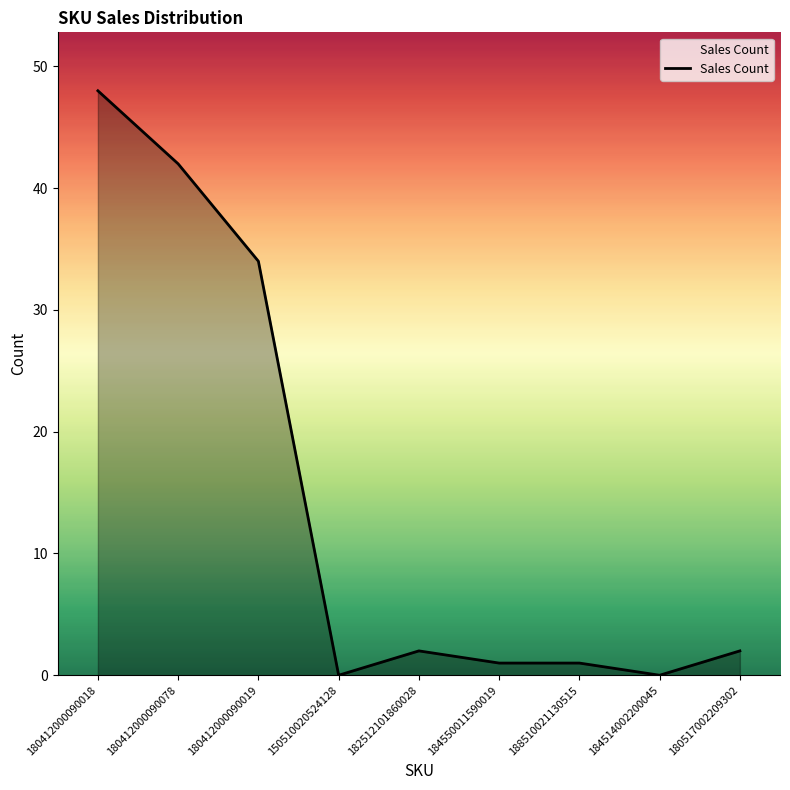

At which label does the data first exceed 2?

180412000090018